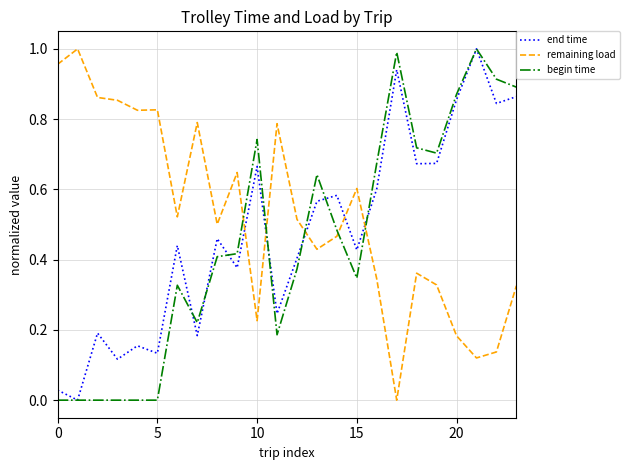

Which series has the largest total across all categories?

remaining load